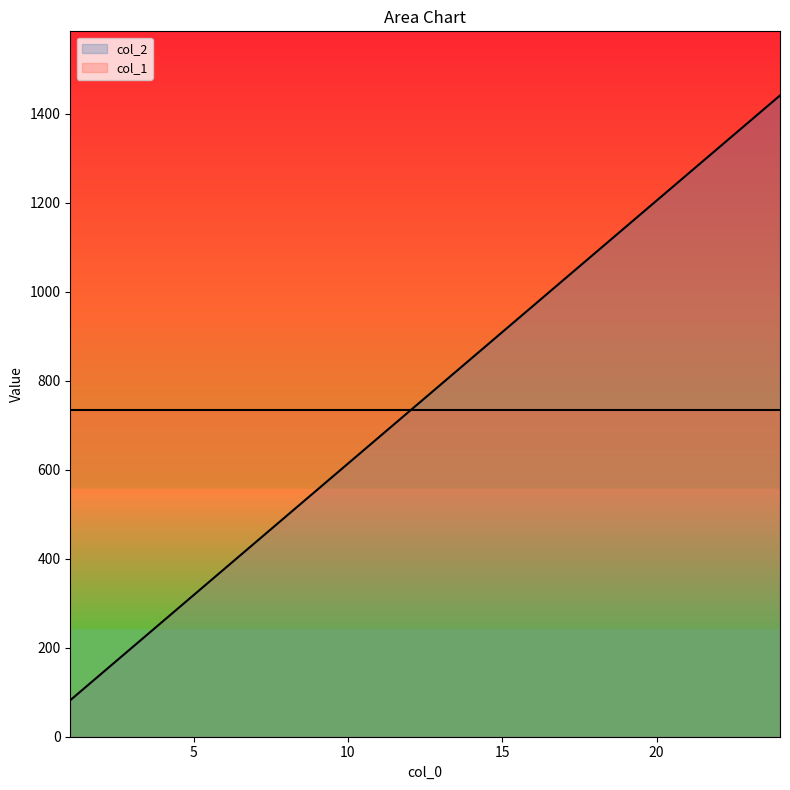

What value does the data have at 5?

318.5